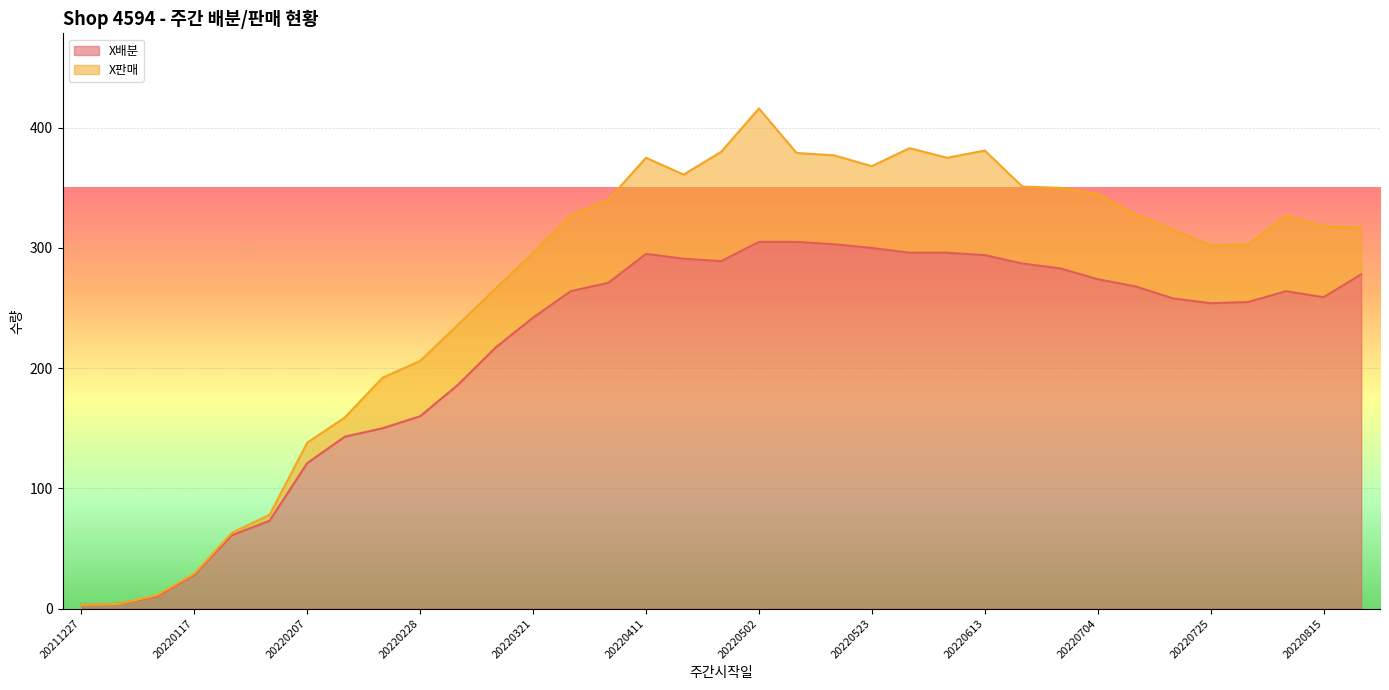

What is the highest value of the X배분 series?

305